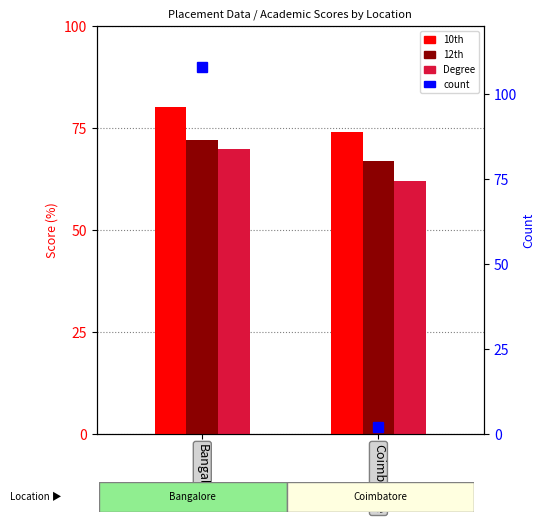

Between Bangalore and Coimbatore, which series saw the biggest shift?

Degree